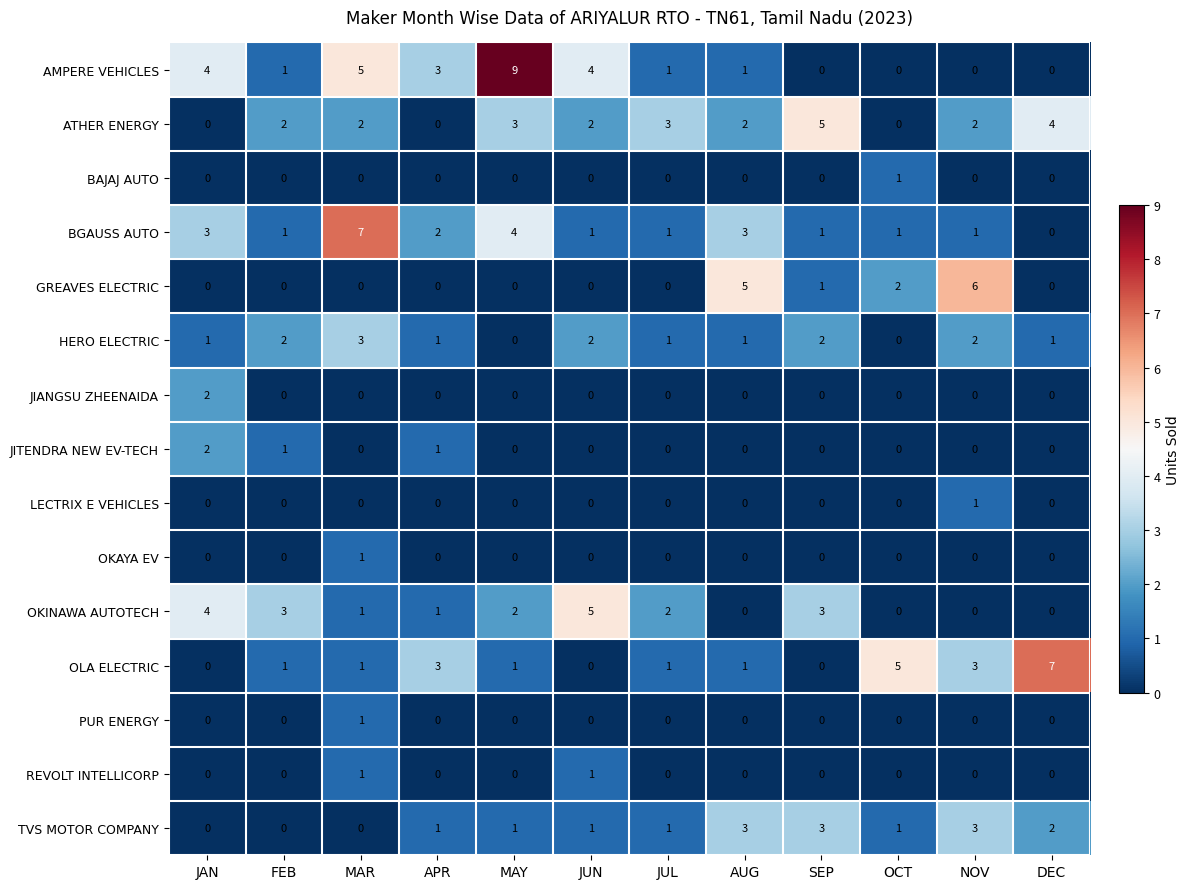

Which series has the largest range (max minus min)?

AMPERE VEHICLES